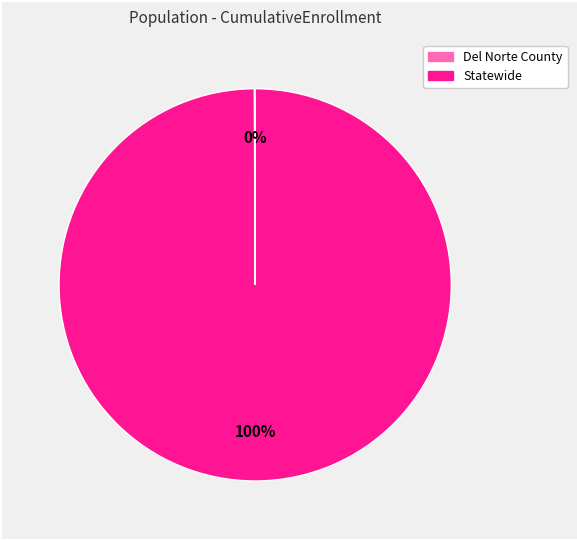

Is there any slice that represents more than half of the pie?

Yes